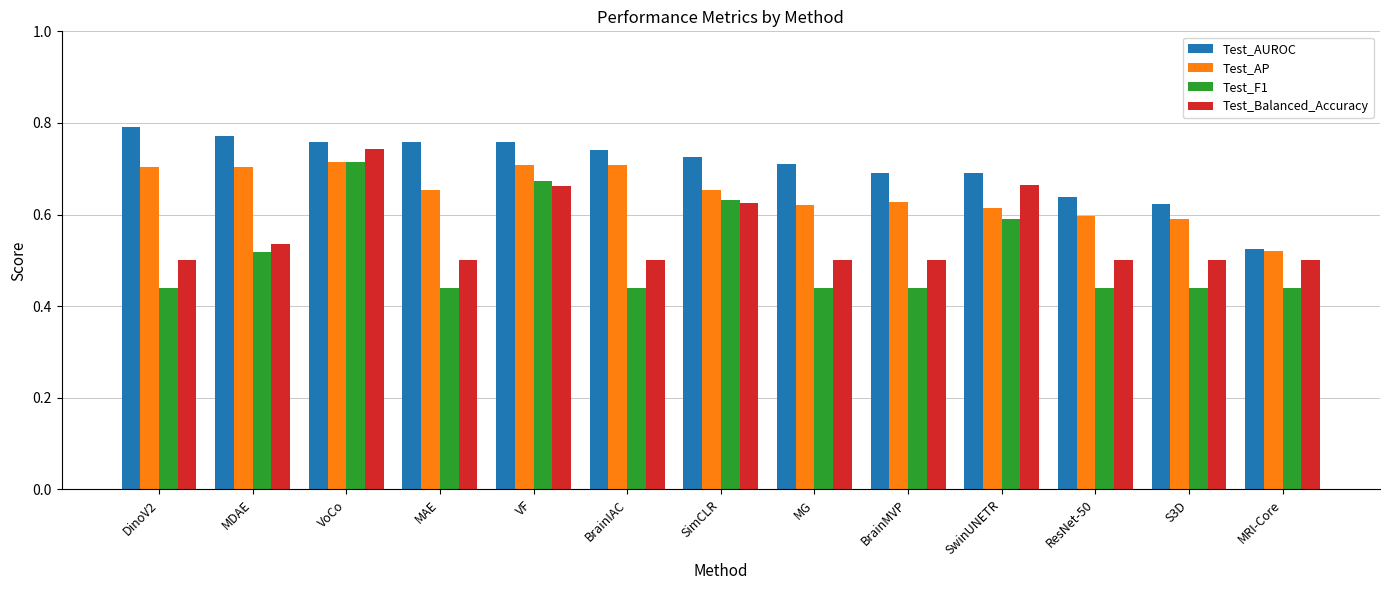

At which category does the chart reach its peak across all series?

DinoV2